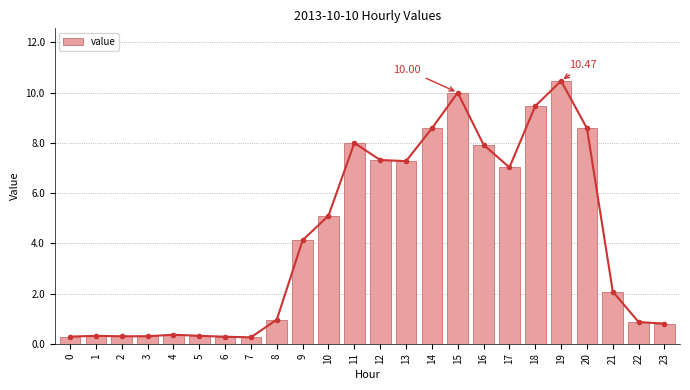

At which category does the chart reach its peak across all series?

19